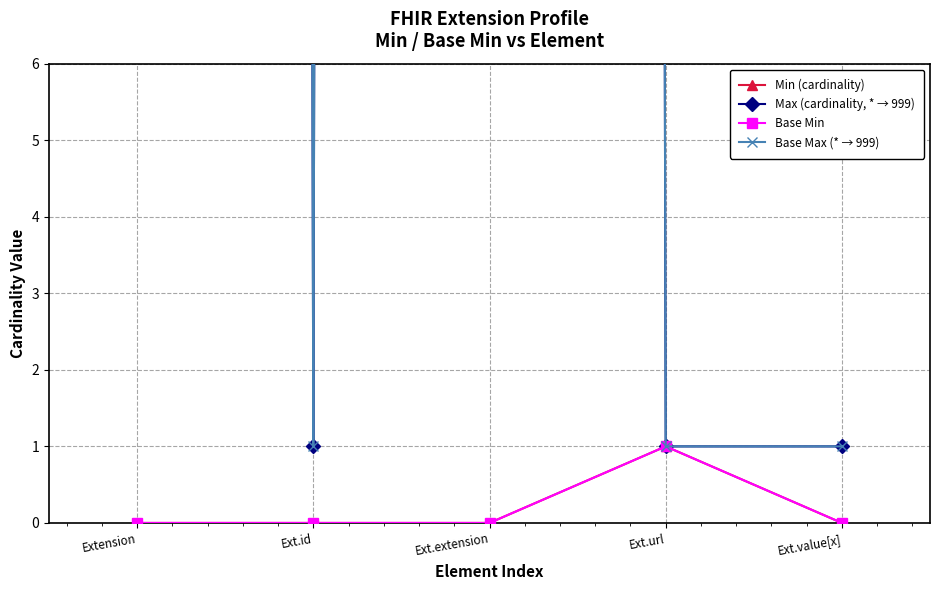

How many lines are shown in the chart?

4